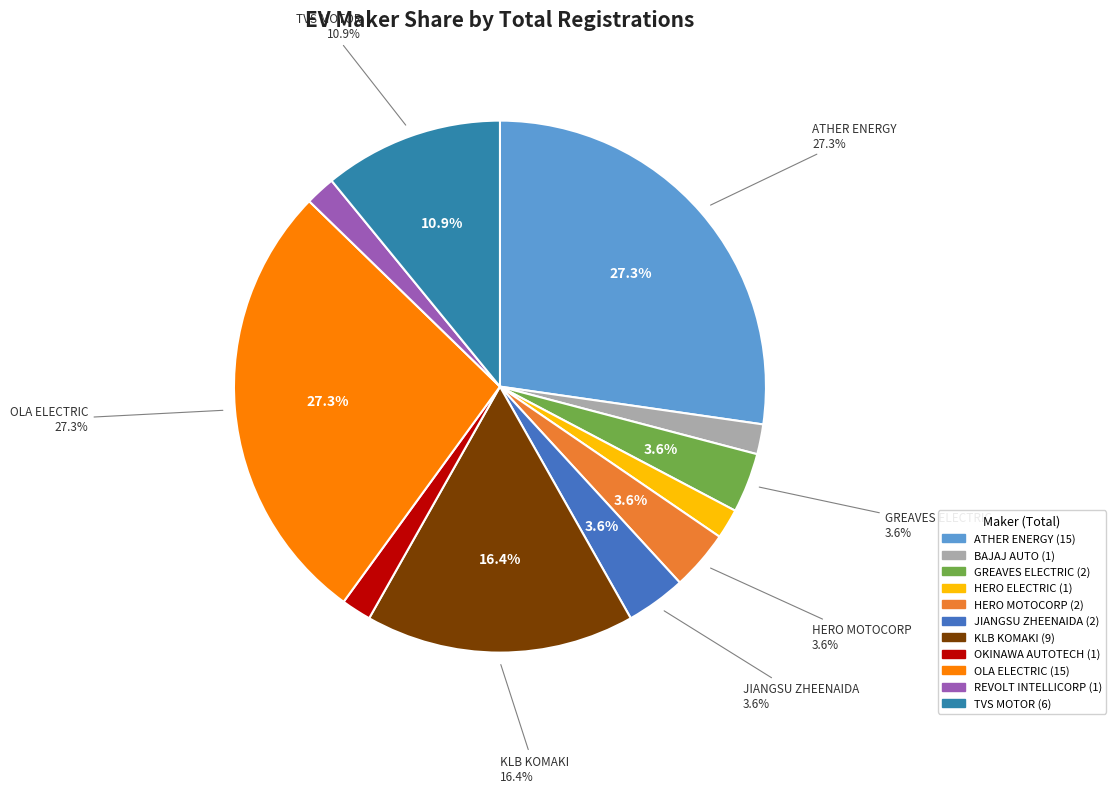

To the nearest percent, what portion does TVS MOTOR COMPANY LTD represent?

11%